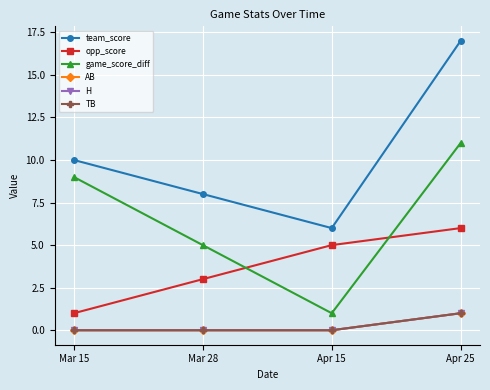

Does the chart have visible grid lines?

Yes